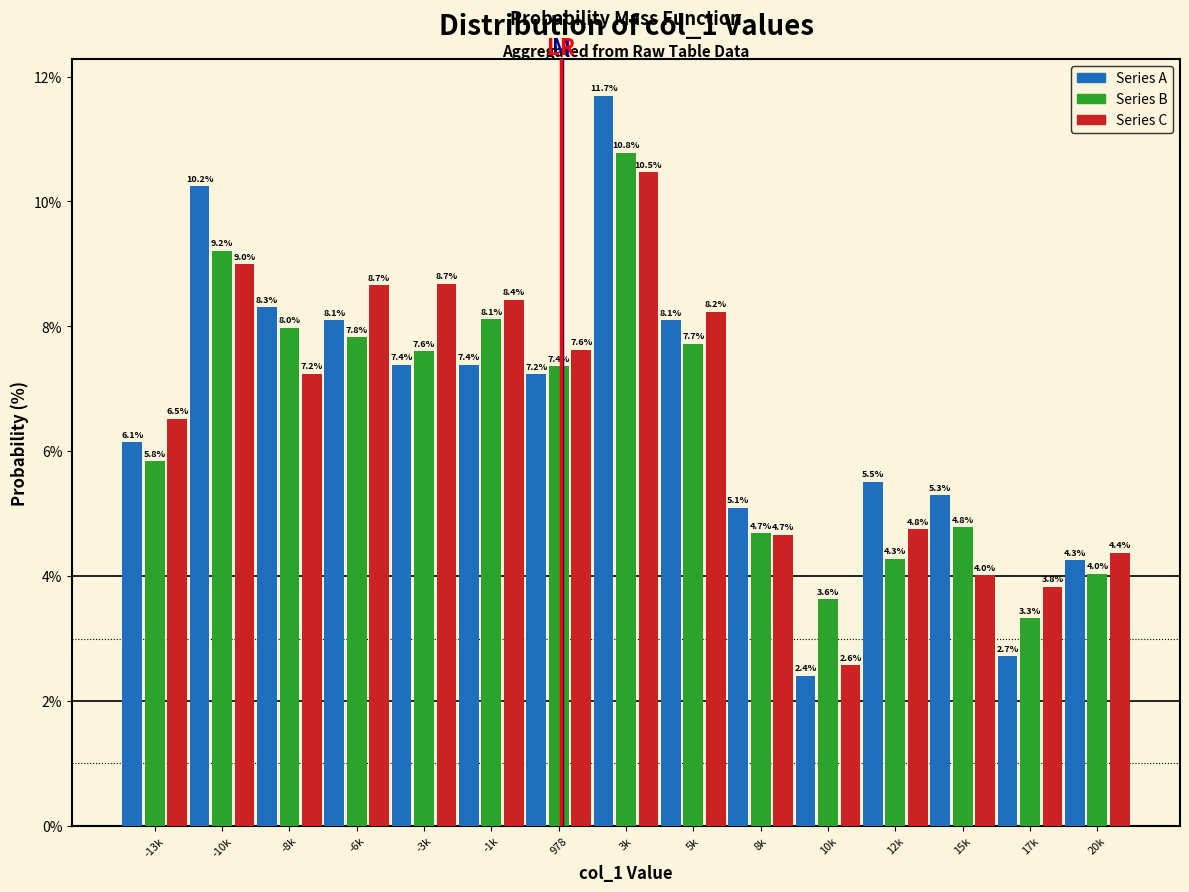

Reading left to right, transcribe all the data shown in this chart.

Series A: 6.1	10.2	8.3	8.1	7.4	7.4	7.2	11.7	8.1	5.1	2.4	5.5	5.3	2.7	4.3
Series B: 5.8	9.2	8.0	7.8	7.6	8.1	7.4	10.8	7.7	4.7	3.6	4.3	4.8	3.3	4.0
Series C: 6.5	9.0	7.2	8.7	8.7	8.4	7.6	10.5	8.2	4.7	2.6	4.8	4.0	3.8	4.4